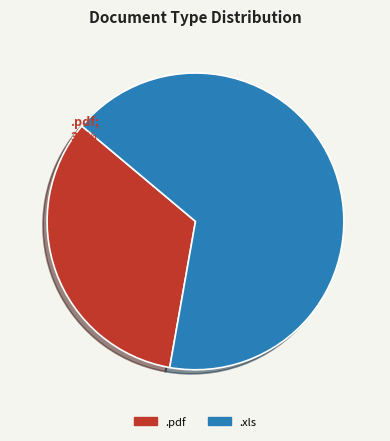

The .xls slice represents 75% of the pie. True or false?

False